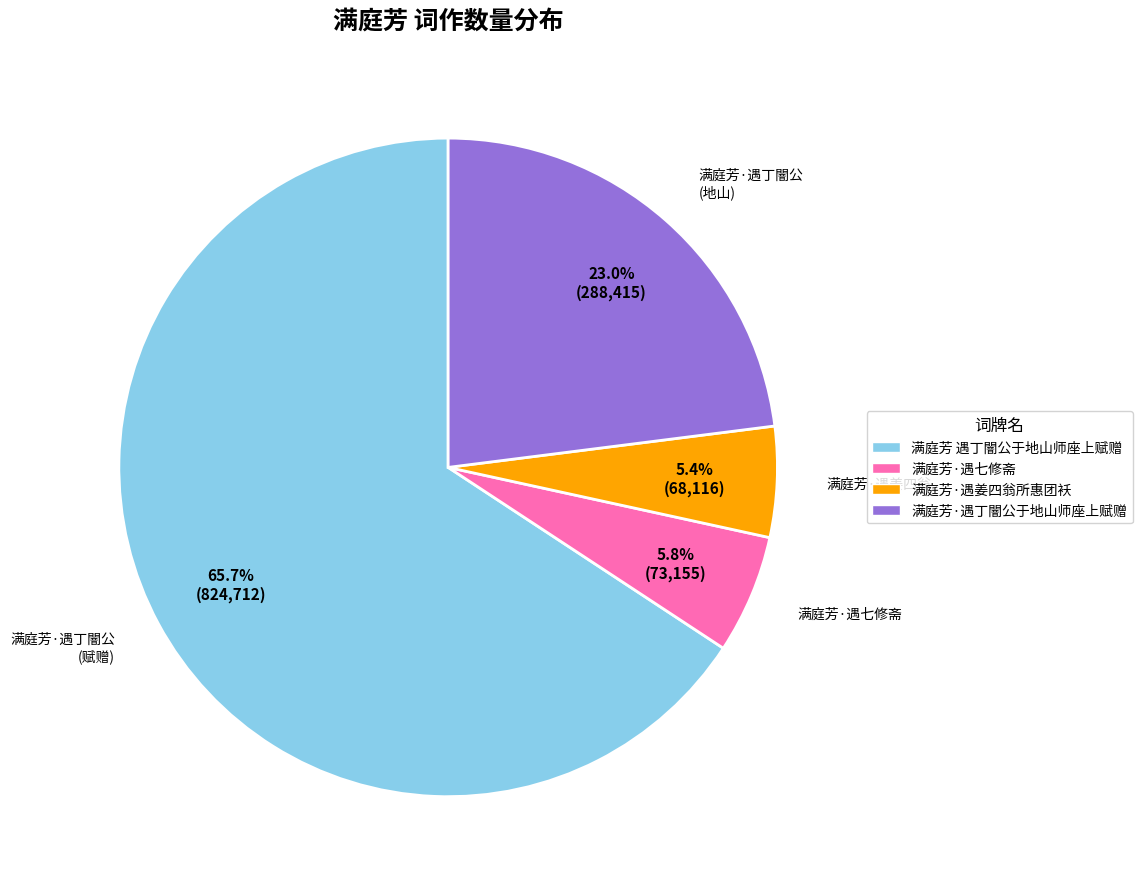

Do 满庭芳·遇姜四翁所惠团袄 and 满庭芳·遇七修斋 together represent more than half of the pie?

No